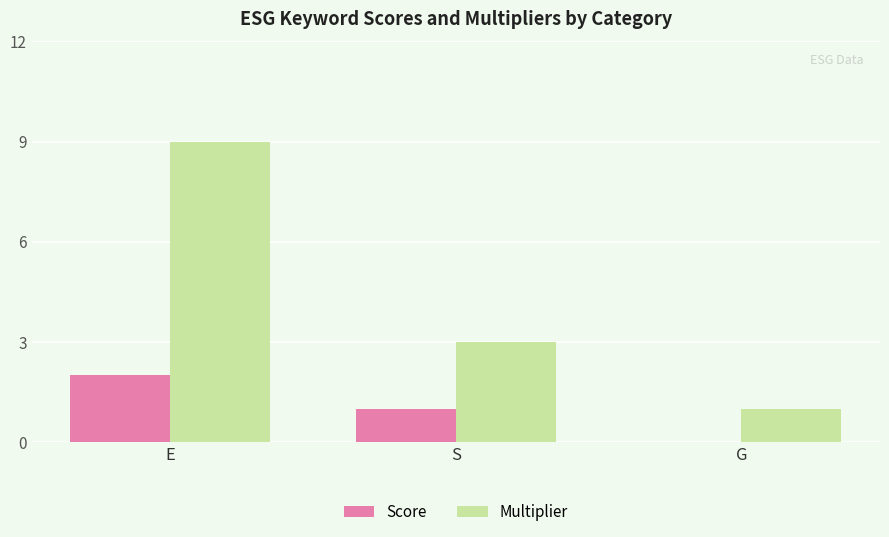

What is the average value of the Score series?

1.0